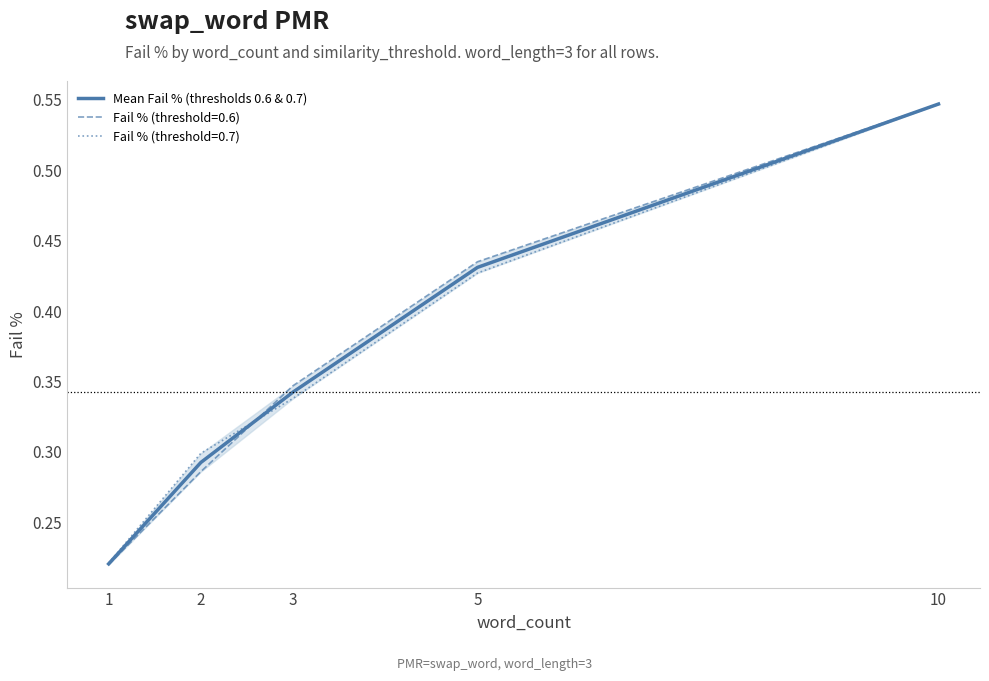

What is the value of the 2nd point from the left?

0.3